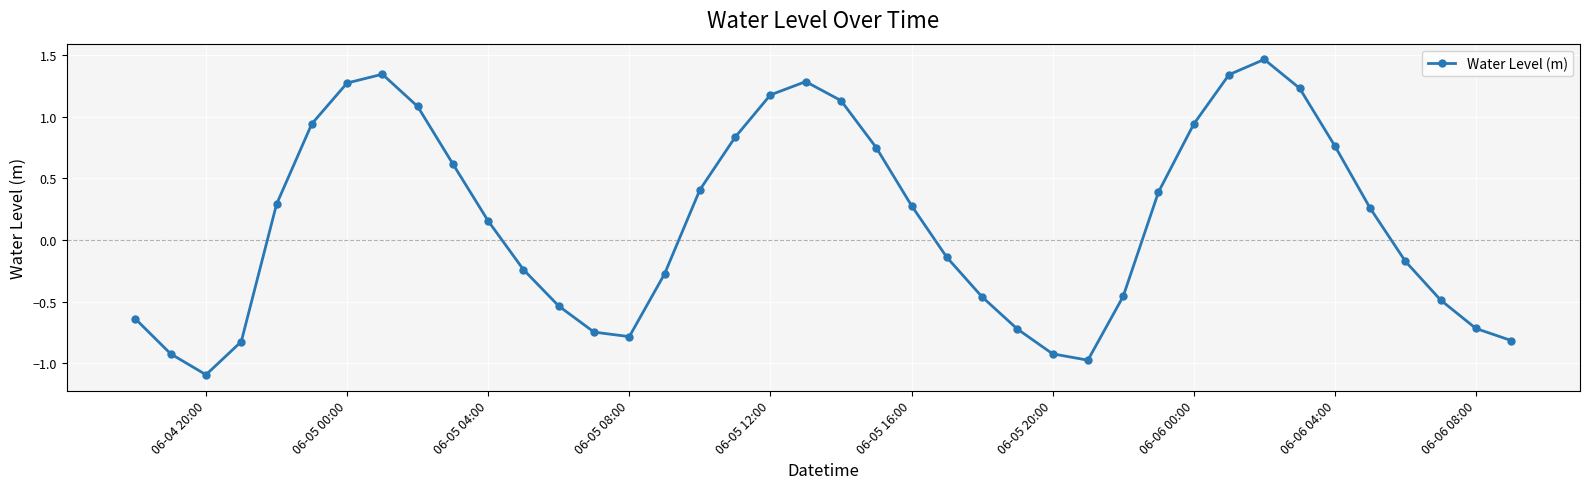

What is the sum of all values?

6.0